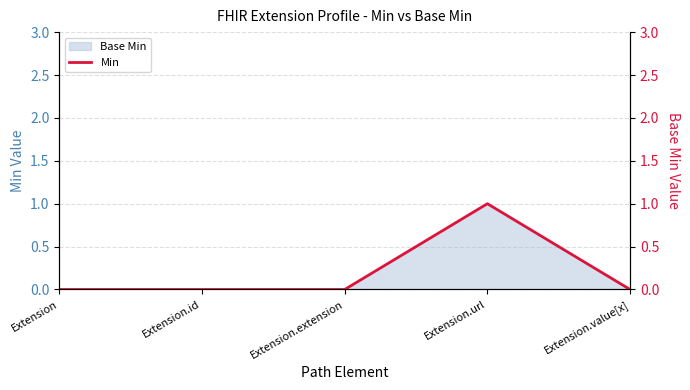

The Base Min series shows 0 at Extension.extension. True or false?

True